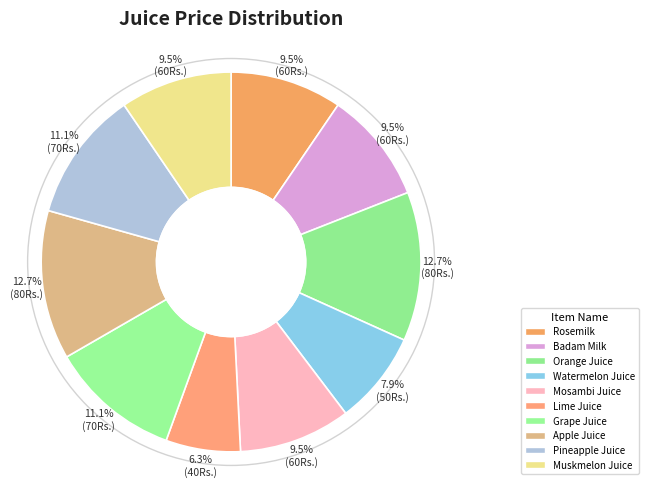

The Mosambi Juice slice represents 1% of the pie. True or false?

False